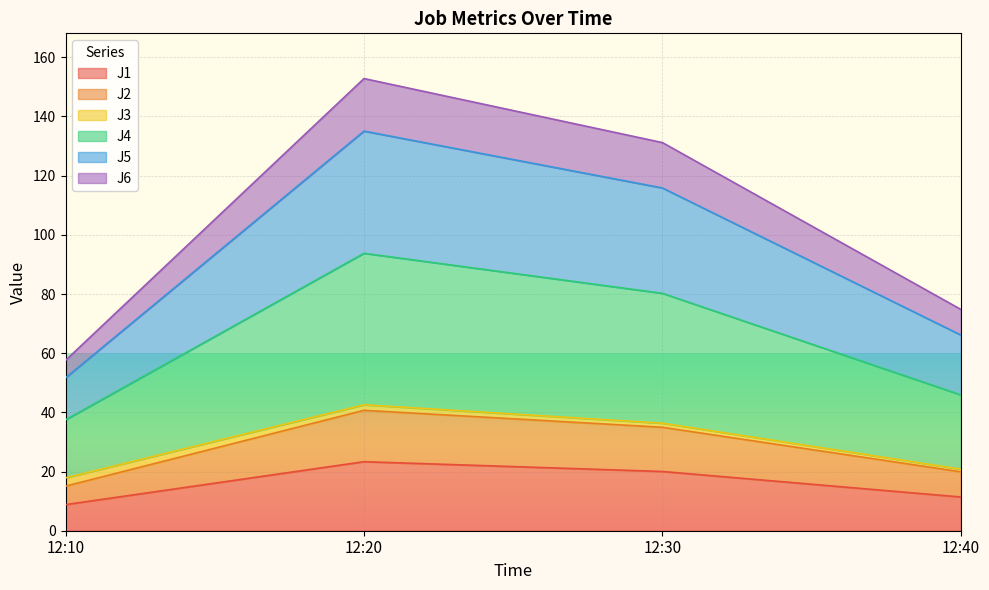

The value of J6 at 12:10 is 17.9. True or false?

False